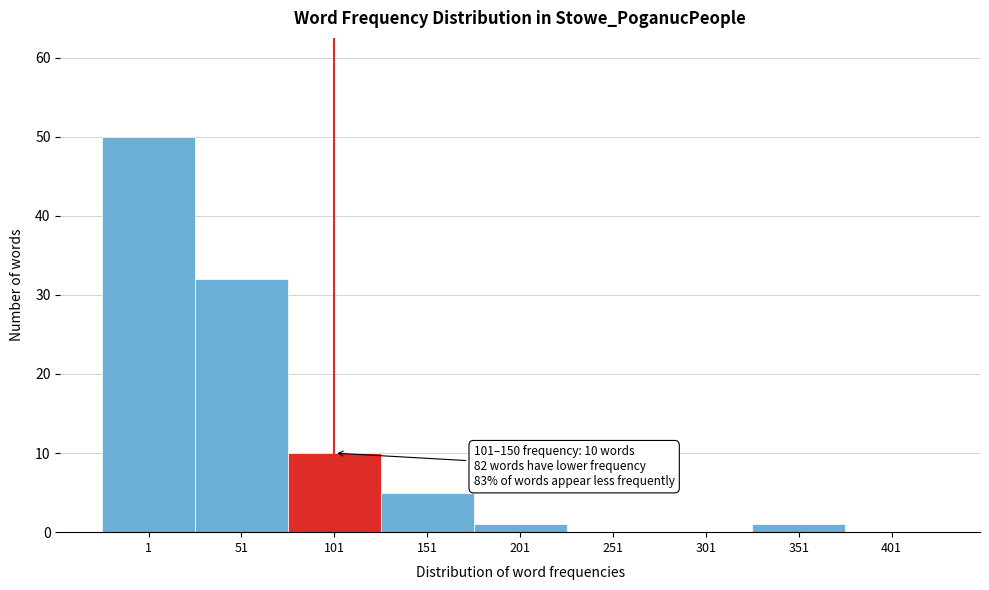

Reading left to right, what are all the values shown in this chart?

1=50	51=32	101=10	151=5	201=1	251=0	301=0	351=1	401=0